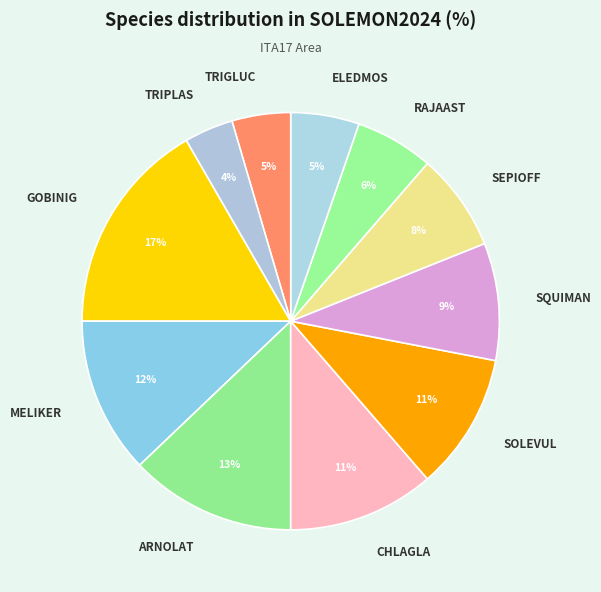

Combined, do MELIKER and CHLAGLA account for over 50%?

No